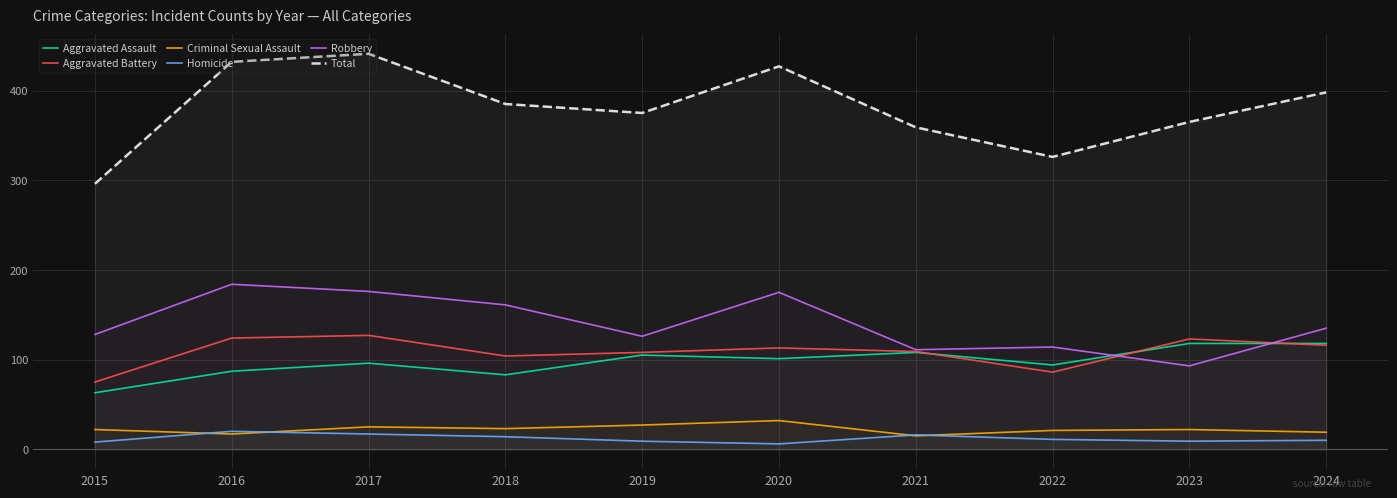

Which category has the highest value in the Homicide series?

2016